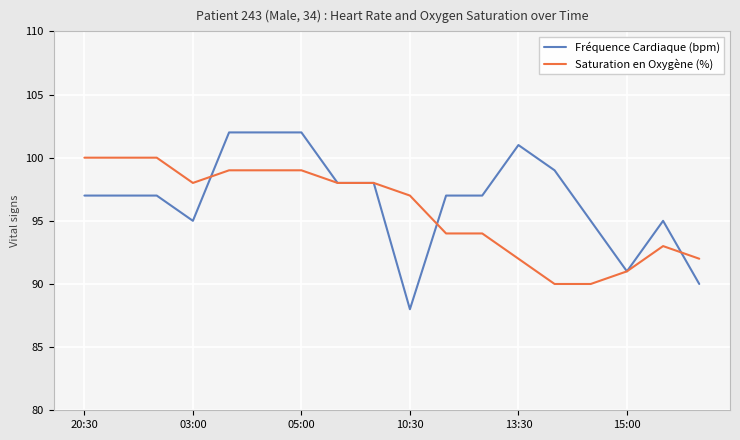

What is the value of the Saturation en Oxygène (%) point at the 6th from the left?

99